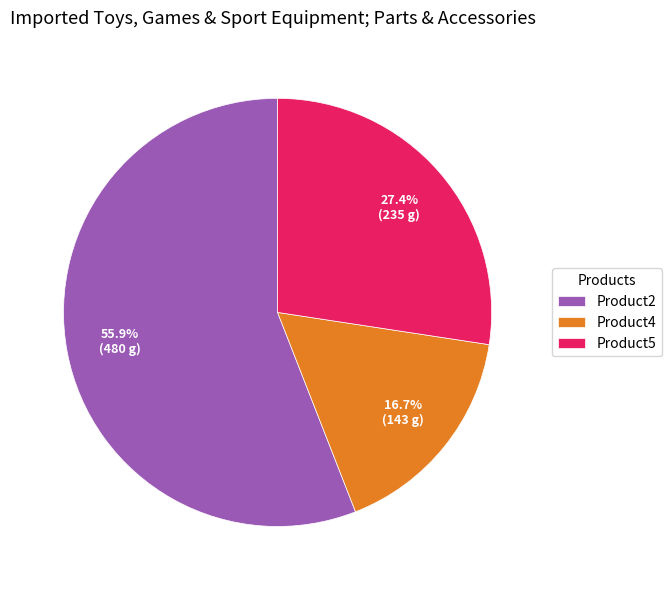

What is the largest slice in the pie chart?

Product2